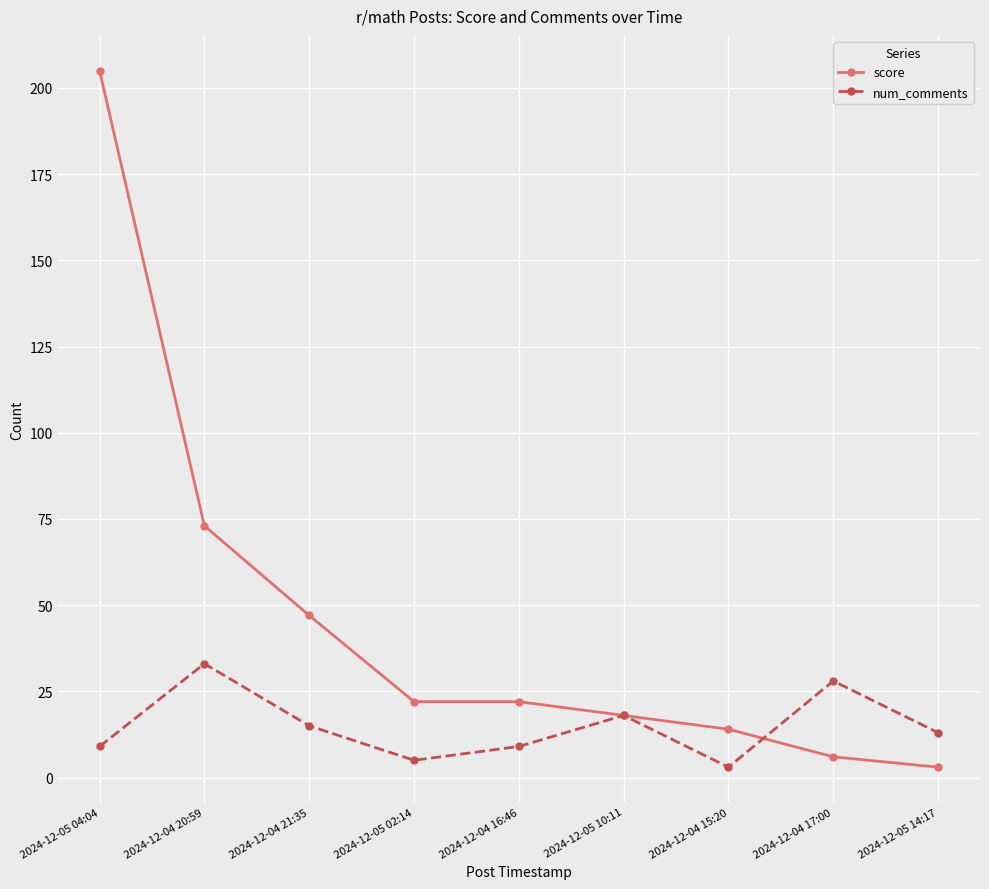

Is it true that num_comments equals 4 at 2024-12-04 21:35?

False